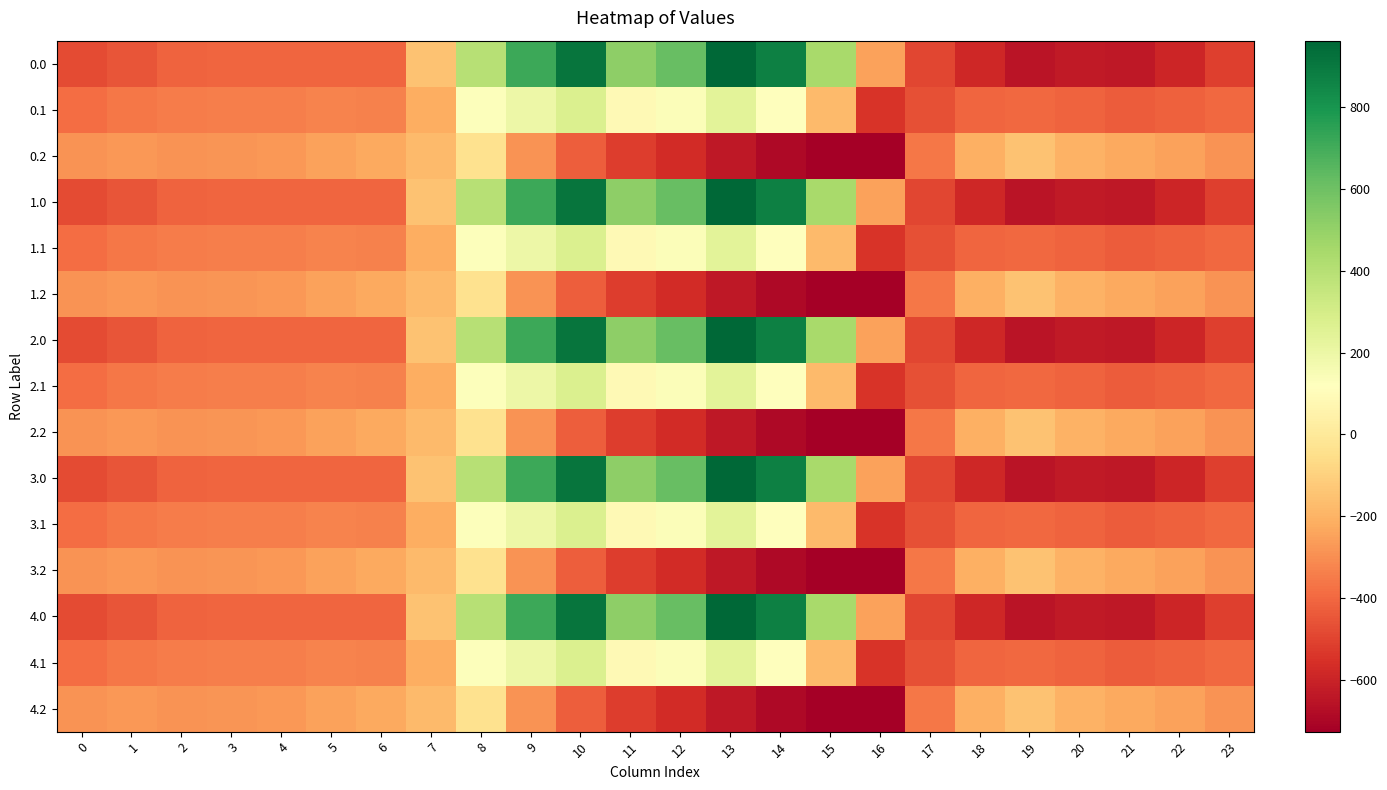

Count the number of categories in the chart.

24